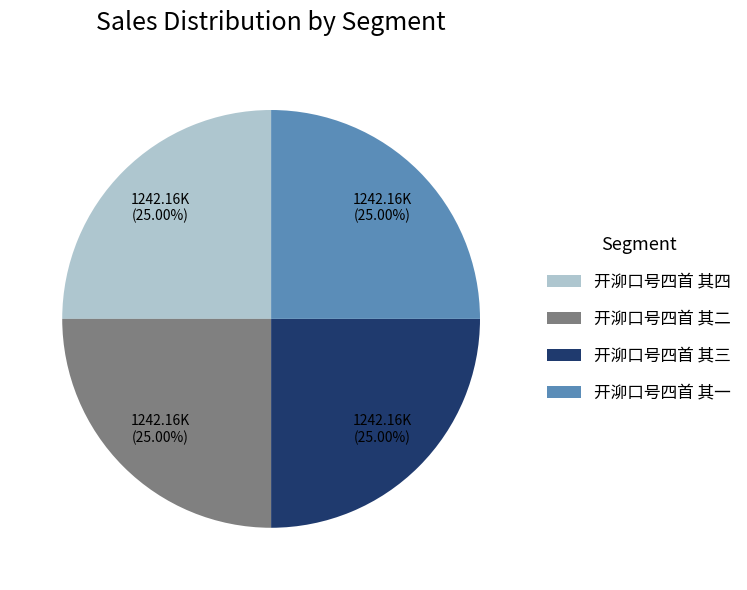

Is 开泖口号四首 其一 the majority of the pie?

No